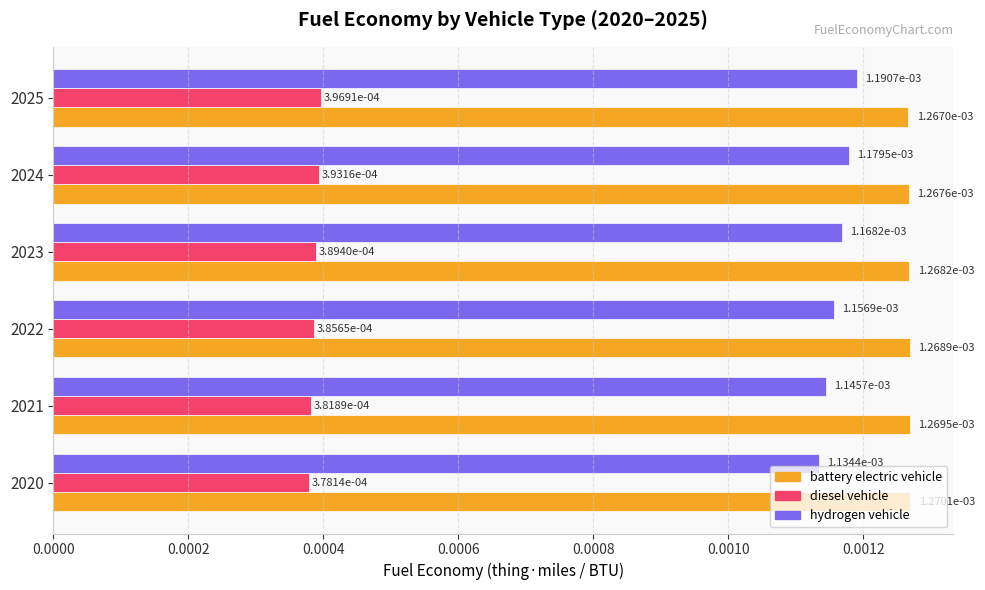

What are all the series names shown in the legend?

battery electric vehicle, diesel vehicle, hydrogen vehicle